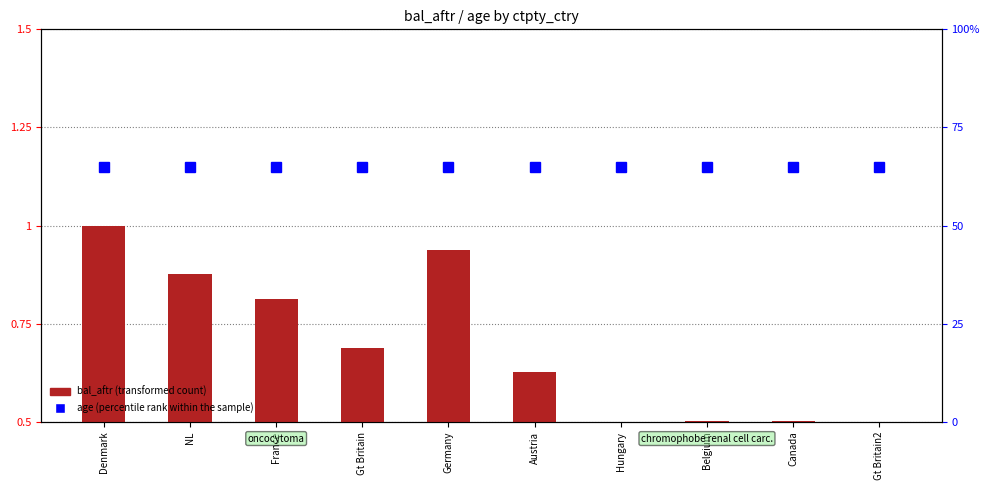

Rank the categories by age (percentile rank) value from highest to lowest.

Denmark, NL, France, Gt Britain, Germany, Austria, Hungary, Belgium, Canada, Gt Britain2